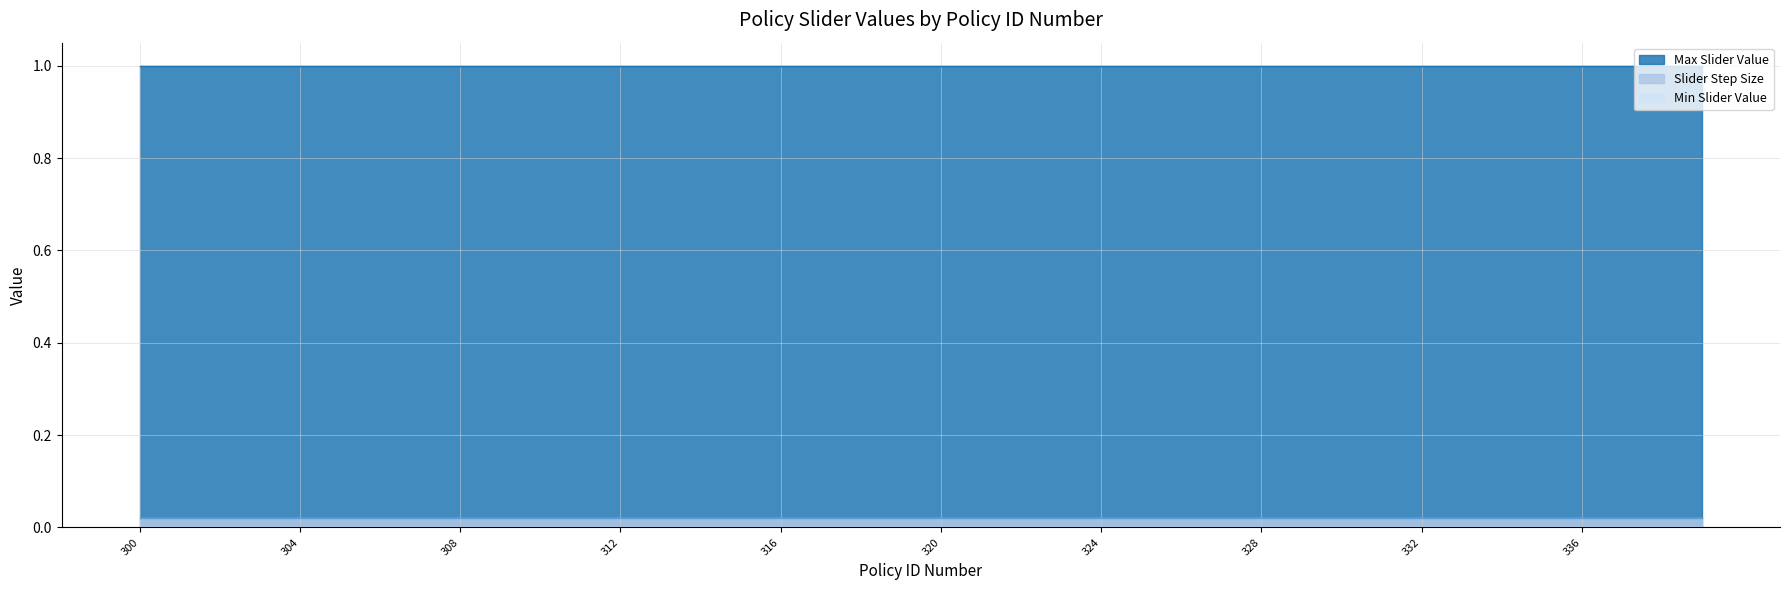

What is the highest value of the Max Slider Value series?

1.0